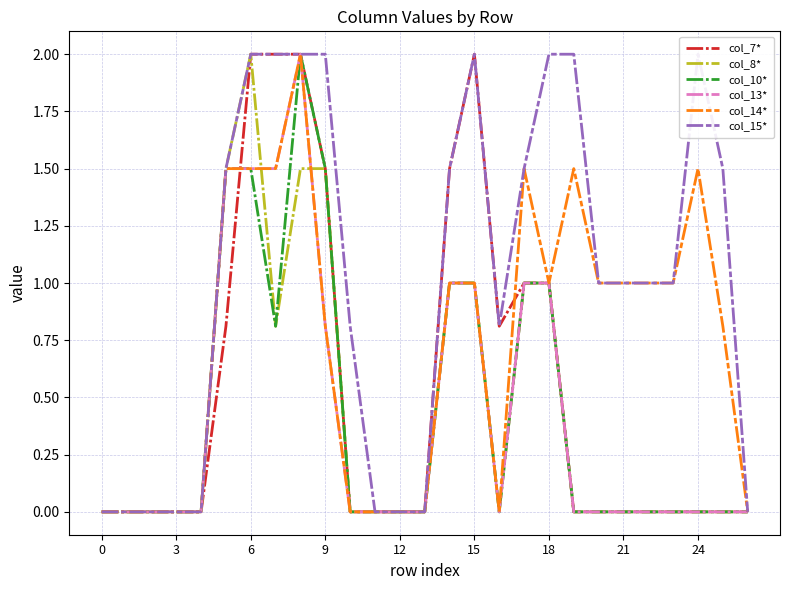

Count the number of categories in the chart.

27